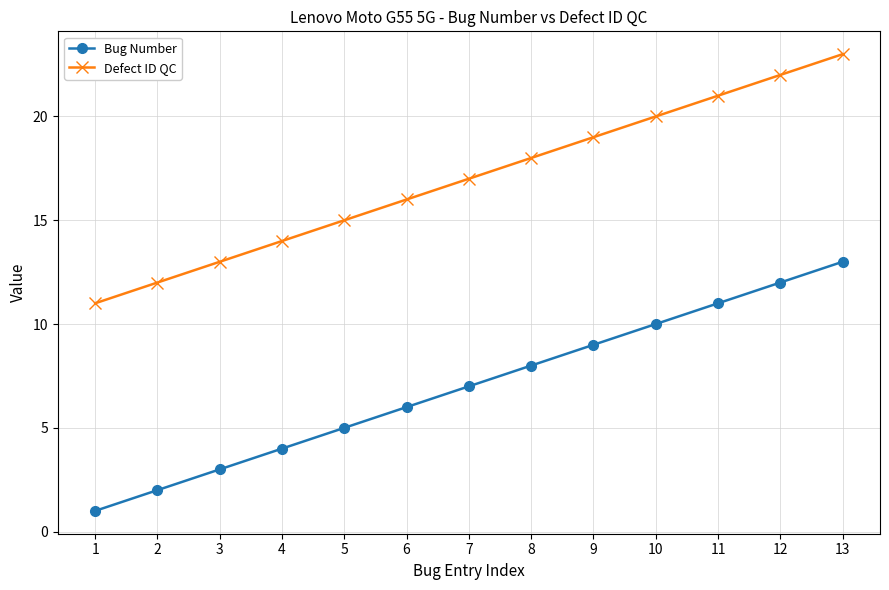

Which category has the highest value across all series?

13